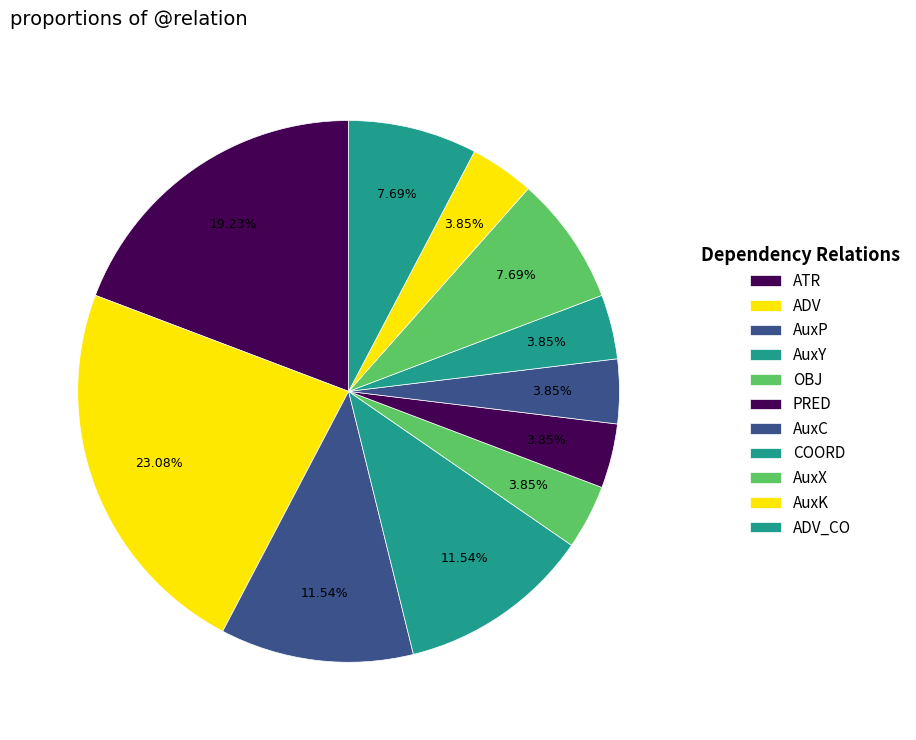

What percentage is the OBJ slice, to the nearest percent?

4%